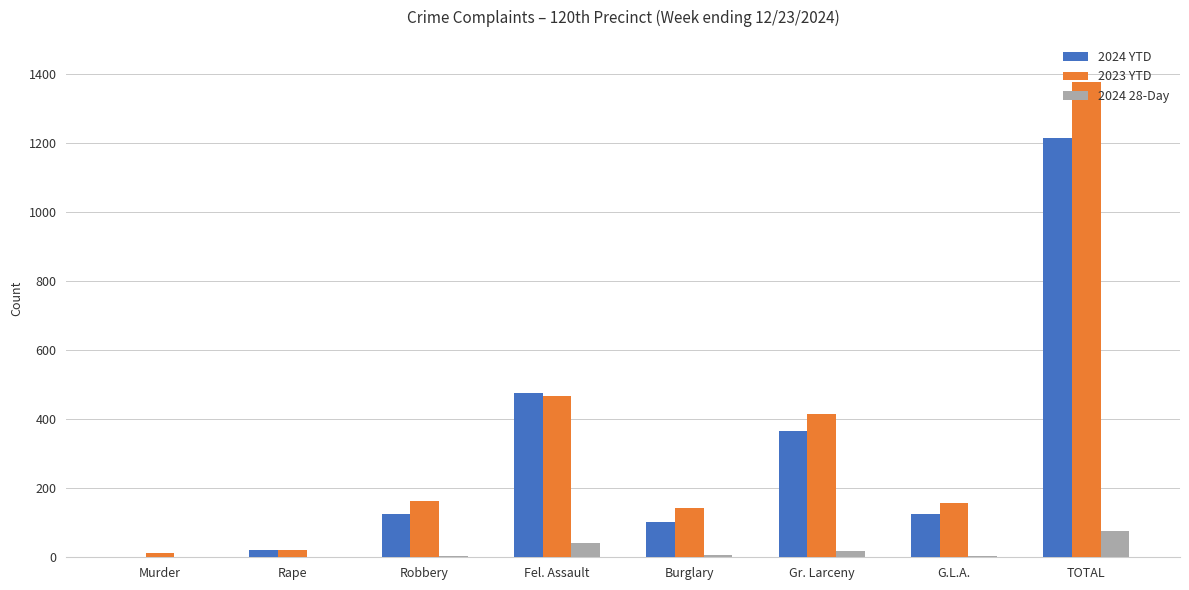

Which series has the largest total across all categories?

2023 YTD